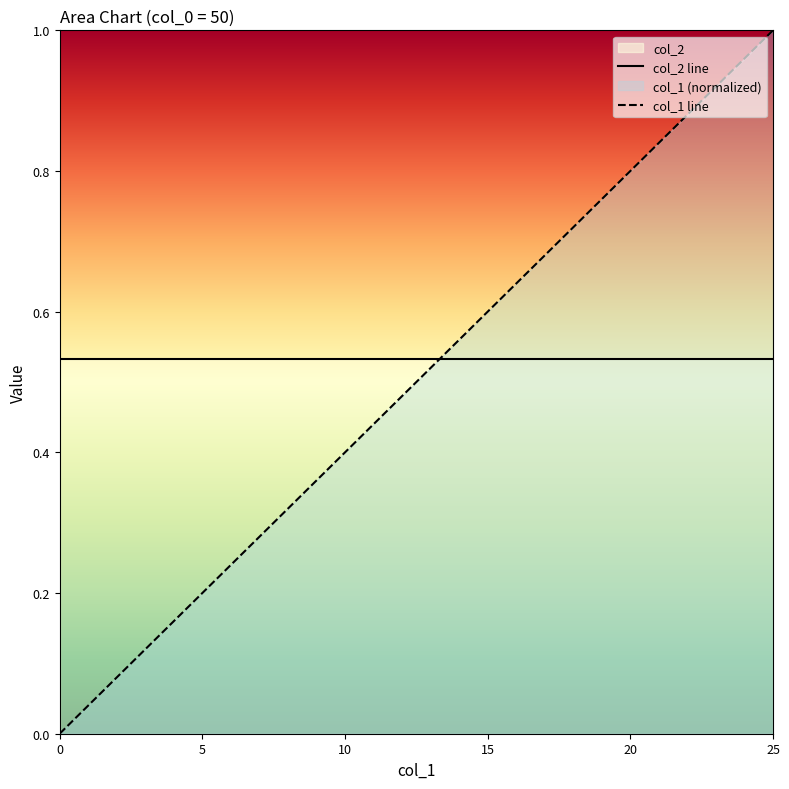

Is it true that the value at 21 is 0.8?

True